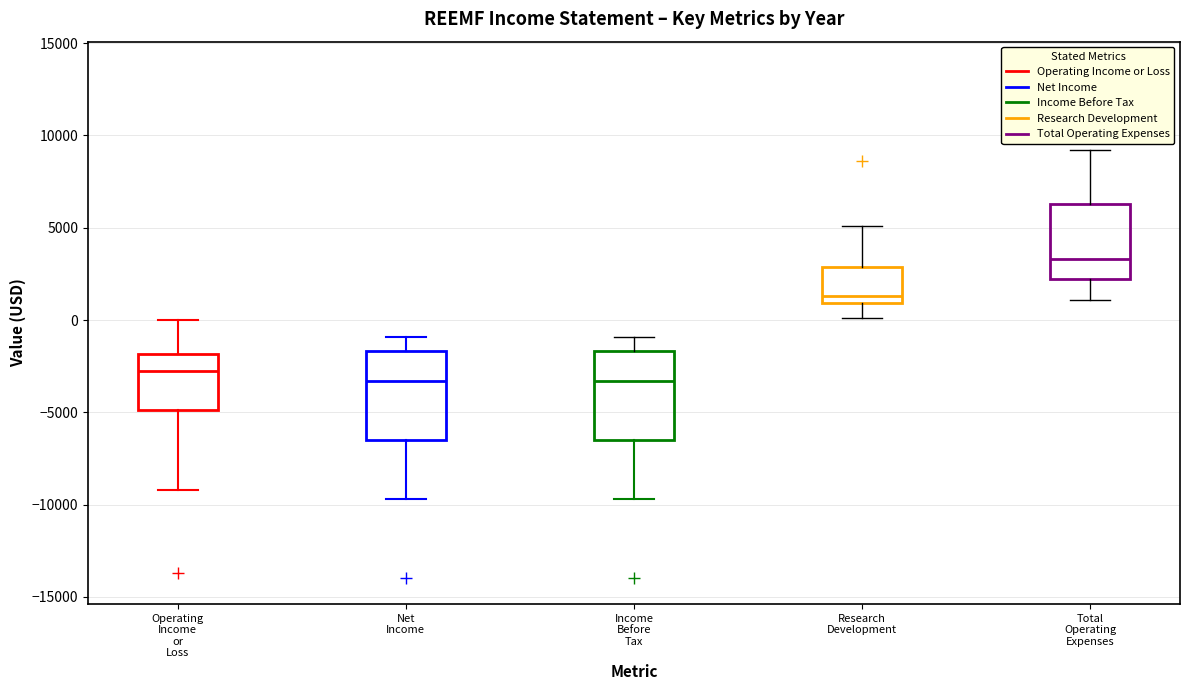

Which box has the highest median line?

Total Operating Expenses